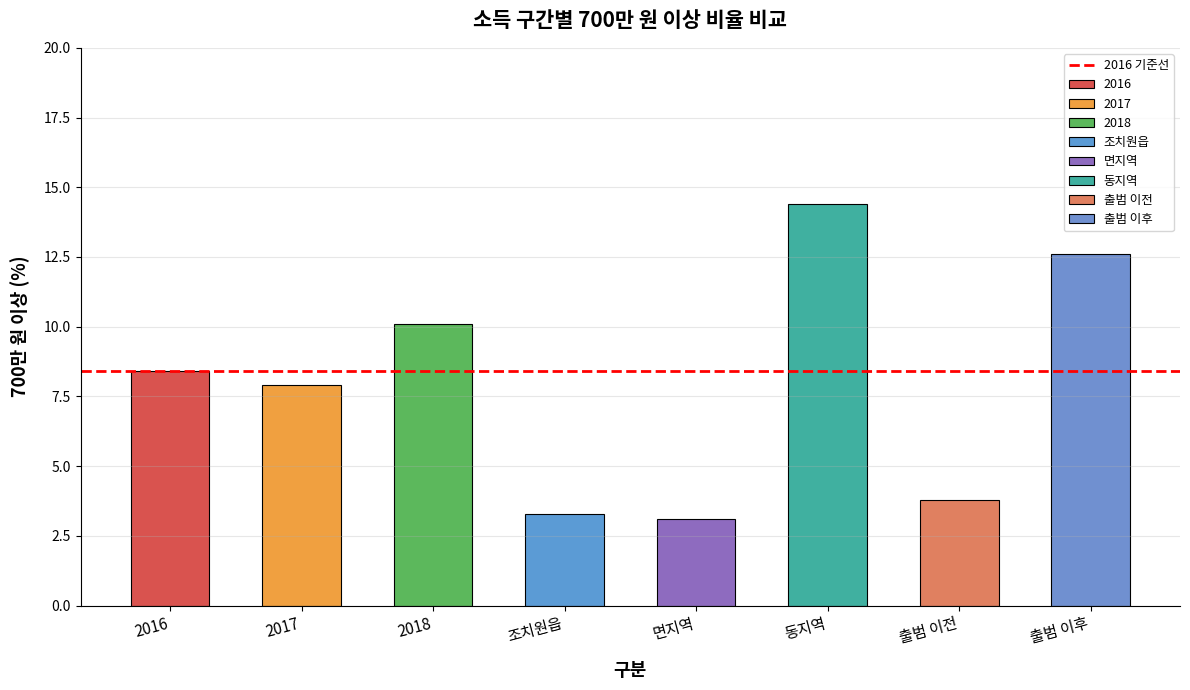

What is the label of the 4th bar from the right?

면지역